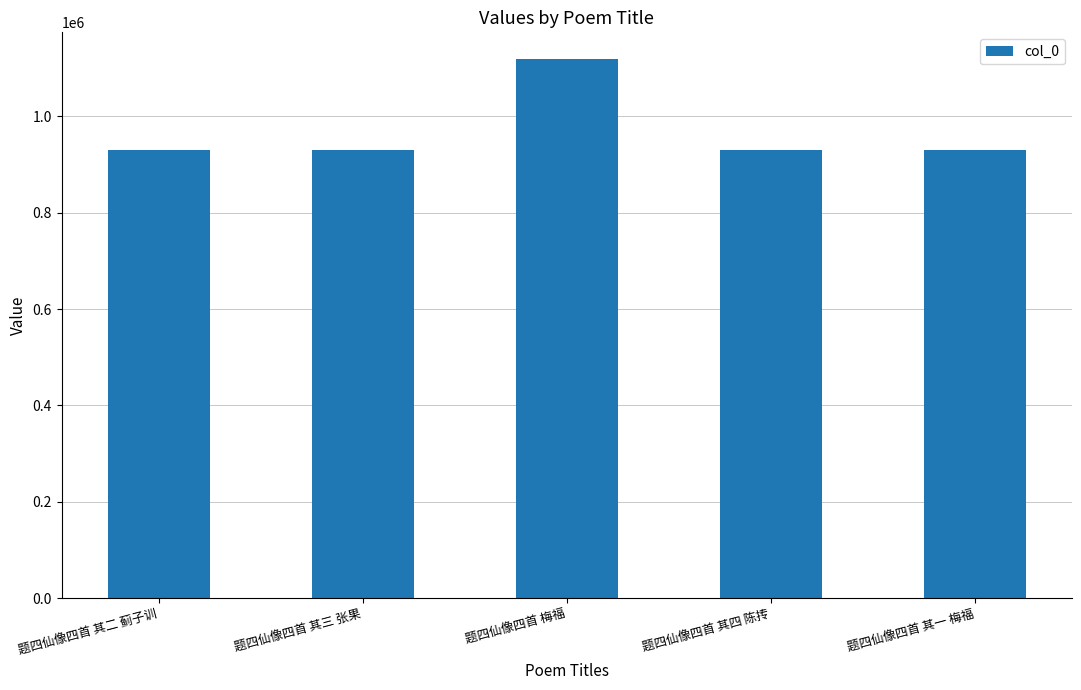

The value at 题四仙像四首 其二 蓟子训 is 509181. True or false?

False